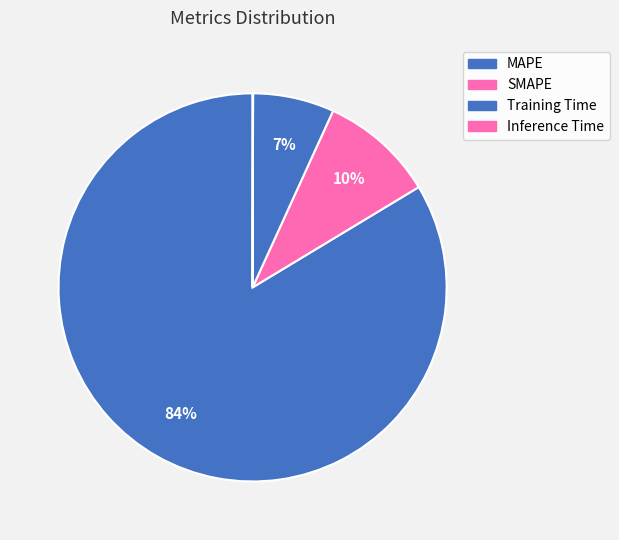

What percentage is NOT represented by SMAPE?

90.5%